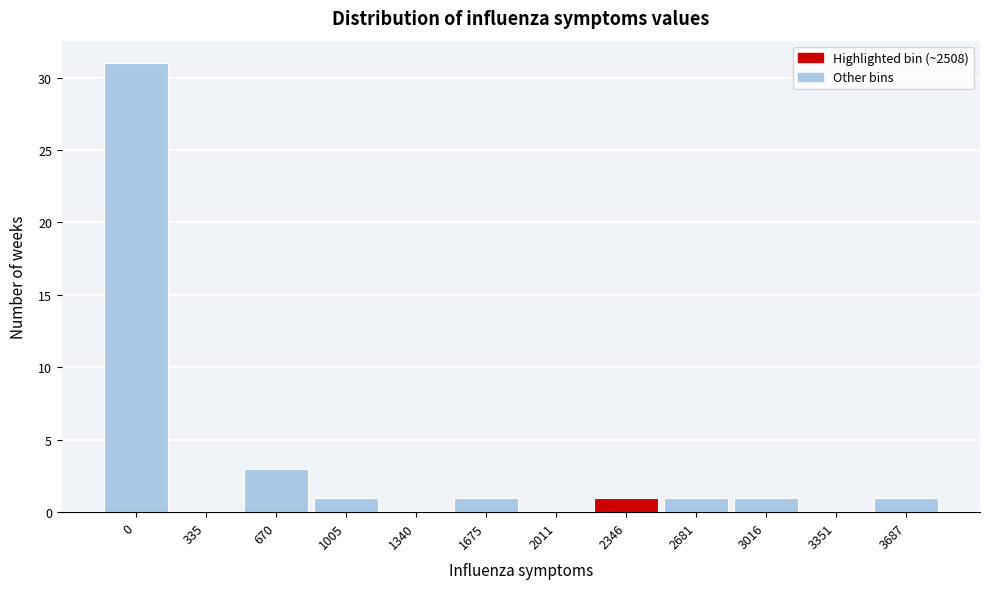

Reading right to left, list all the values displayed in this chart.

3687=1	3351=0	3016=1	2681=1	2346=1	2011=0	1675=1	1340=0	1005=1	670=3	335=0	0=31